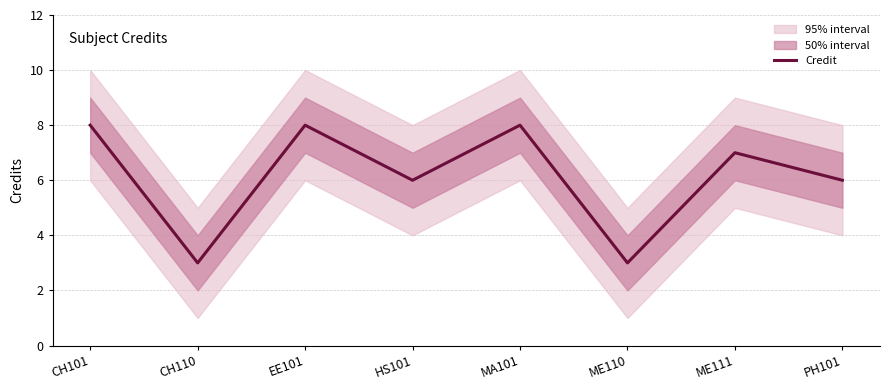

List the labels in order of value, smallest first.

CH110, ME110, HS101, PH101, ME111, CH101, EE101, MA101